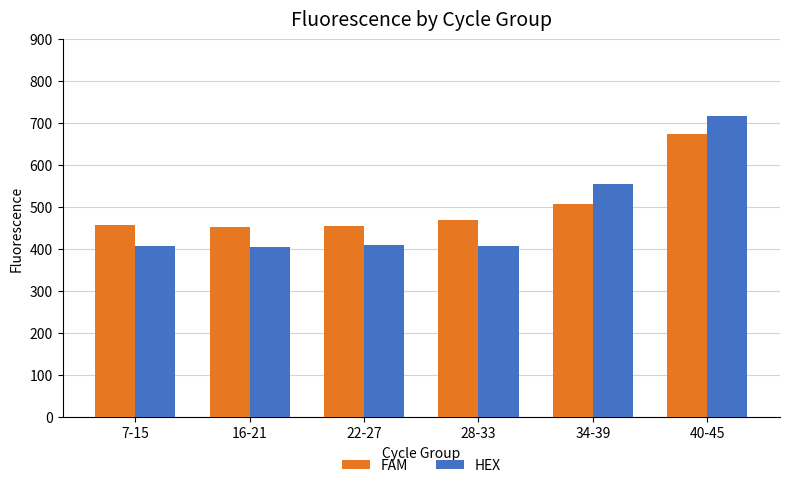

How many data points in FAM are less than 470?

3